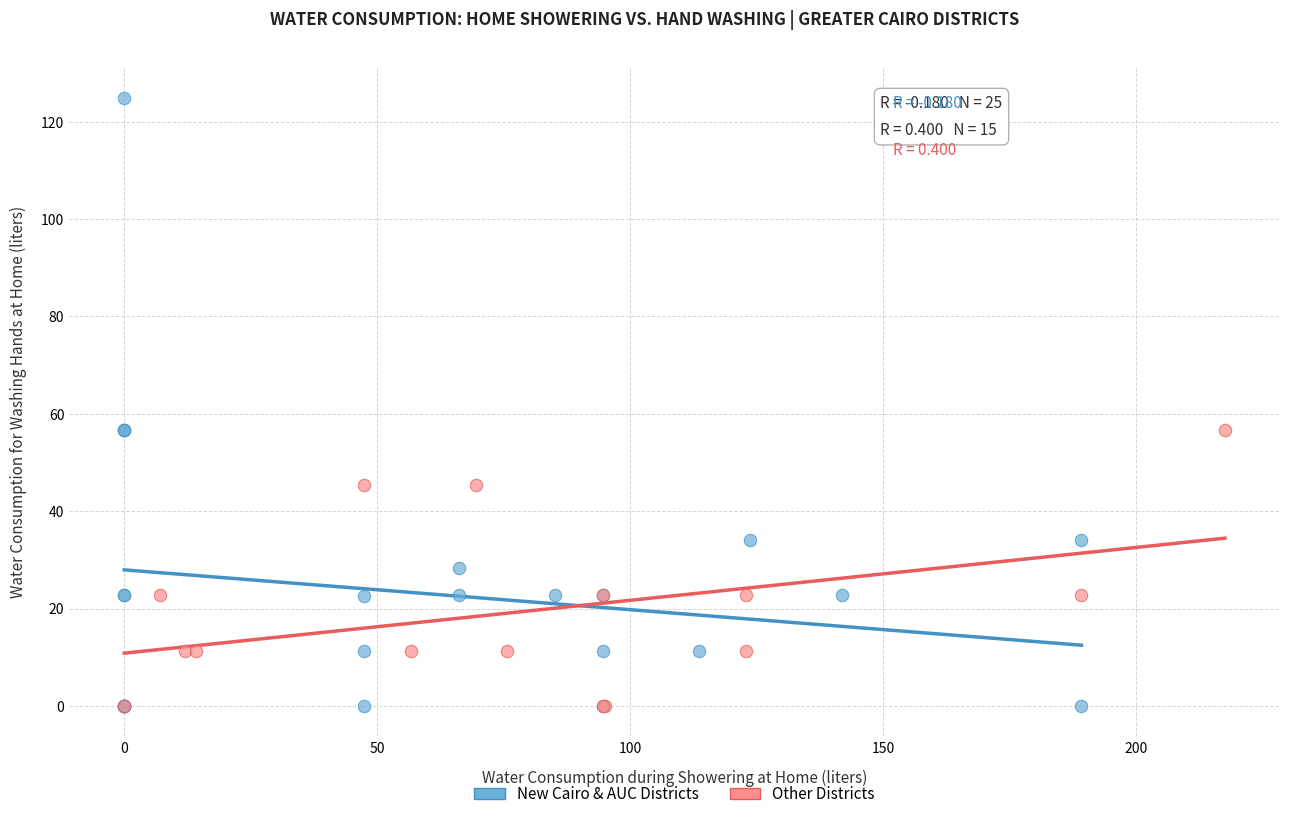

Which series contains the highest Y value?

New Cairo & AUC Districts